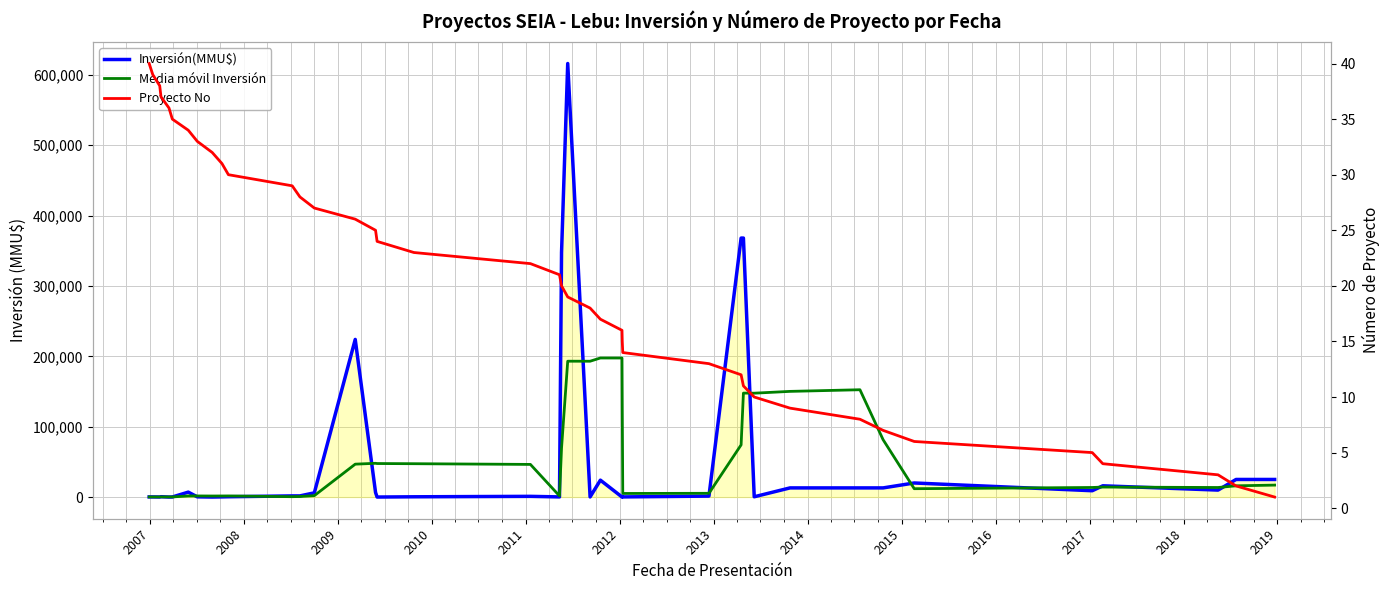

How many data points in Proyecto No are less than 21?

20